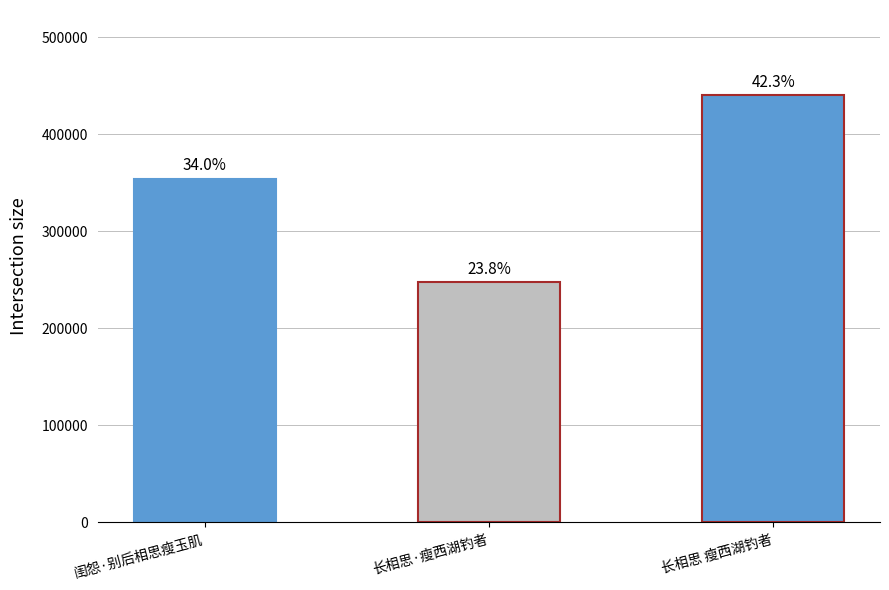

What is the ratio of the value at 闺怨·别后相思瘦玉肌 to the value at 长相思 瘦西湖钓者?

0.8